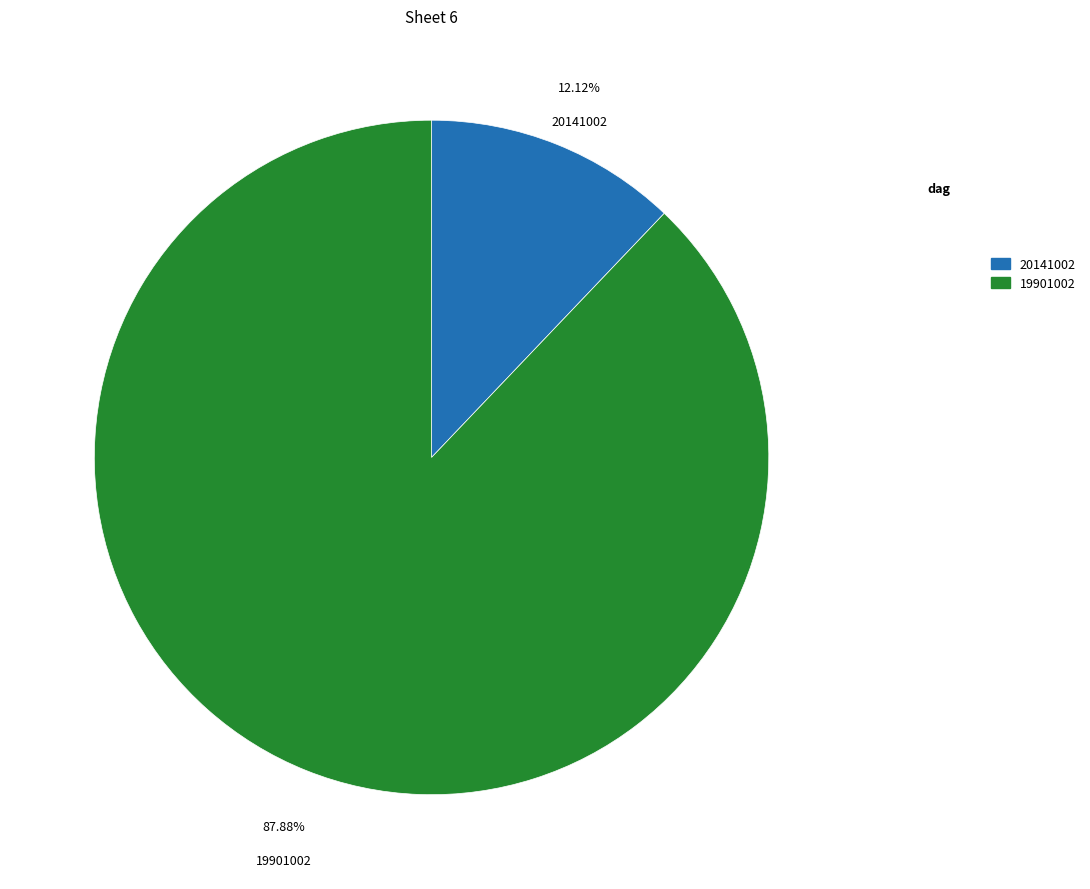

How many slices are in this pie chart?

2